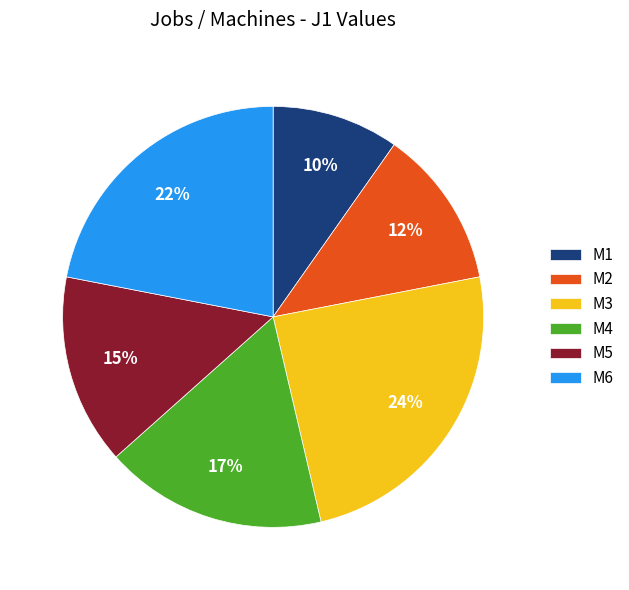

How many slices are in this pie chart?

6